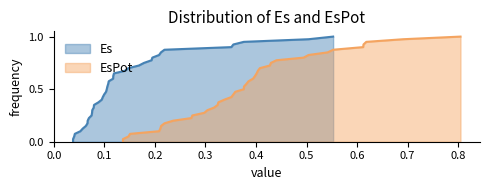

True or false: Es and EsPot intersect in this chart.

False